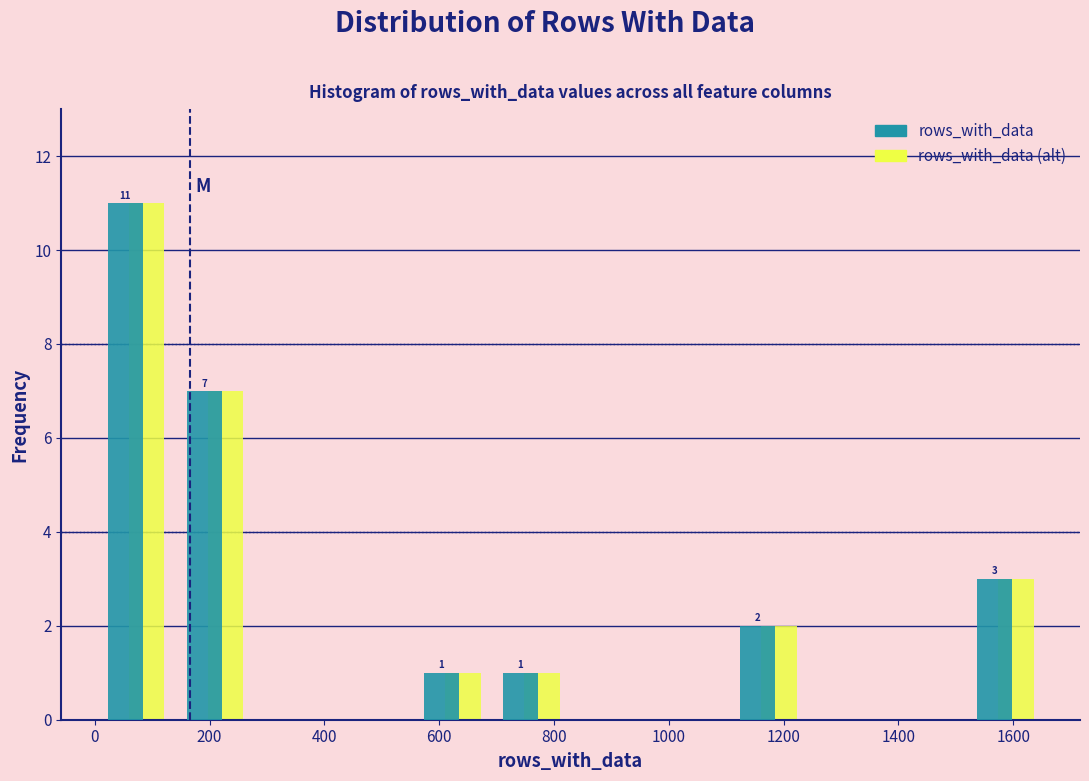

In the rows_with_data series, which range on the x-axis has the tallest bar?

0 to 140